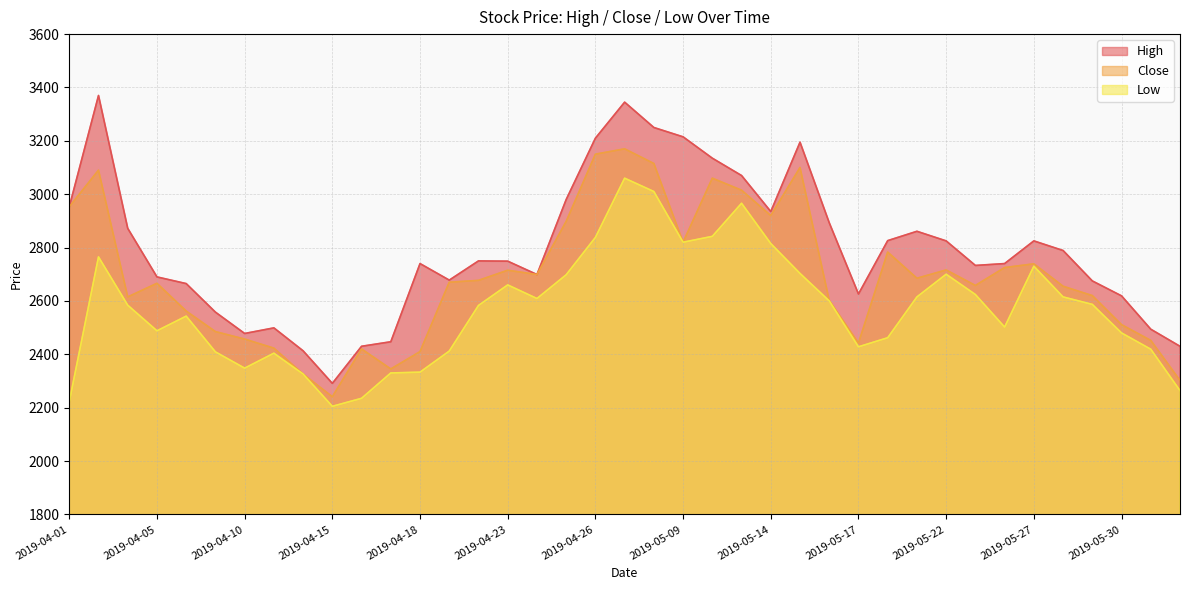

Reading left to right, transcribe all the data shown in this chart.

High: 2953	3370	2872	2690	2665	2558	2478	2499	2413	2291	2430	2447	2740	2678	2750	2749	2699	2980	3210	3345	3250	3215	3135	3070	2935	3195	2893	2626	2826	2861	2825	2733	2740	2825	2789	2675	2619	2494	2430
Close: 2953	3090	2615	2666	2562	2485	2457	2423	2326	2241	2420	2345	2410	2670	2677	2715	2699	2898	3150	3170	3115	2820	3060	3015	2920	3100	2602	2442	2783	2685	2716	2658	2725	2739	2655	2620	2511	2452	2302
Low: 2222	2765	2584	2488	2543	2409	2348	2404	2326	2205	2235	2330	2333	2412	2583	2660	2609	2698	2838	3060	3010	2820	2842	2966	2815	2703	2600	2428	2462	2615	2700	2624	2502	2730	2615	2587	2480	2419	2264